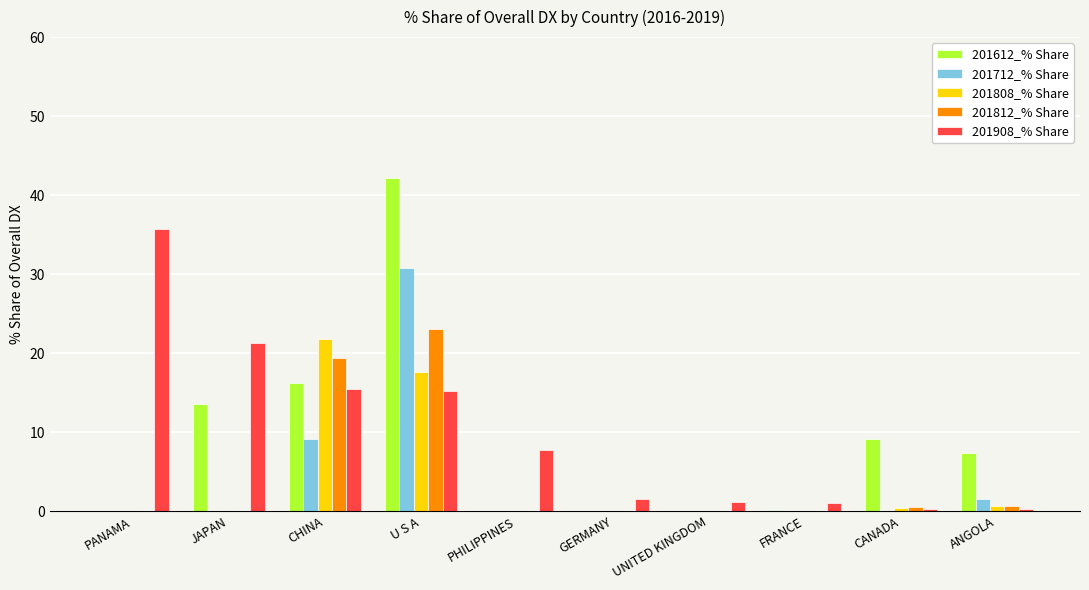

Are the bars grouped side by side (vs. stacked)?

Yes